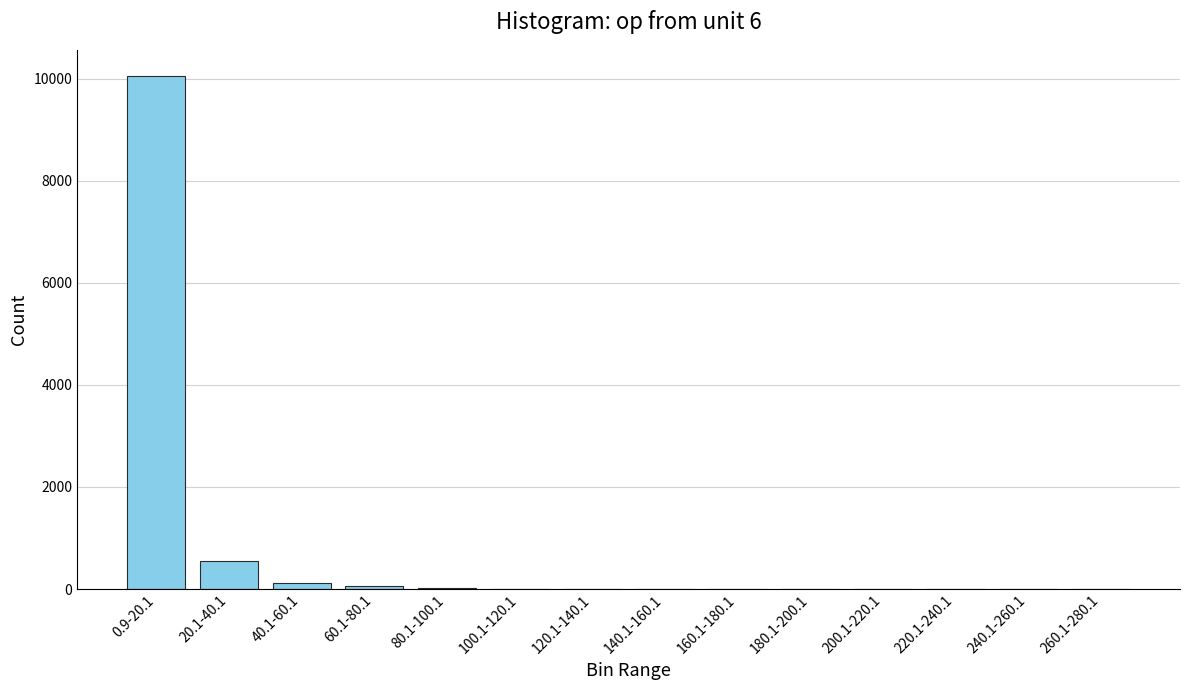

The chart shows a value of 2 at 200.1-220.1. True or false?

True